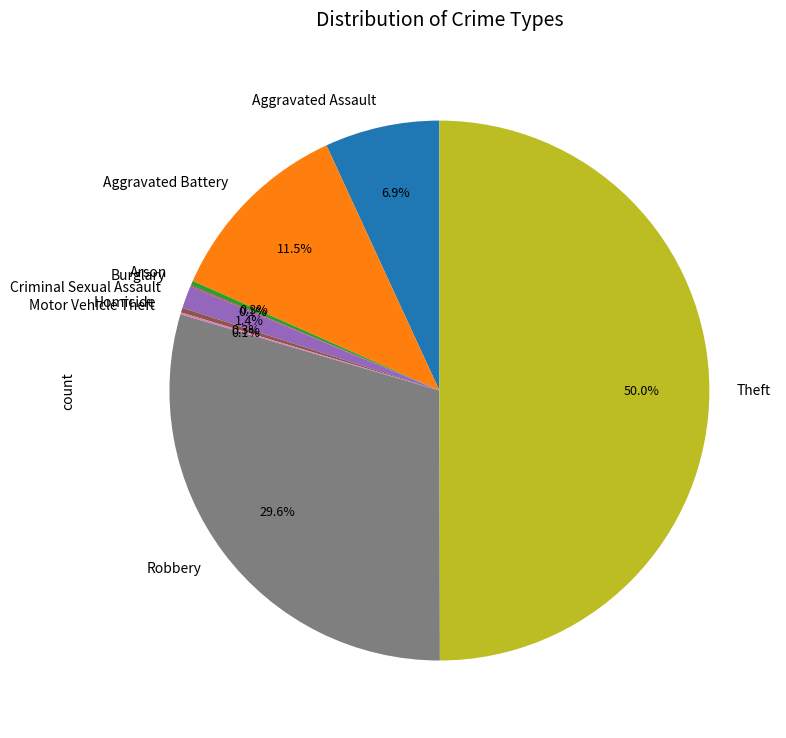

How much of the chart is everything except Arson?

99.7%